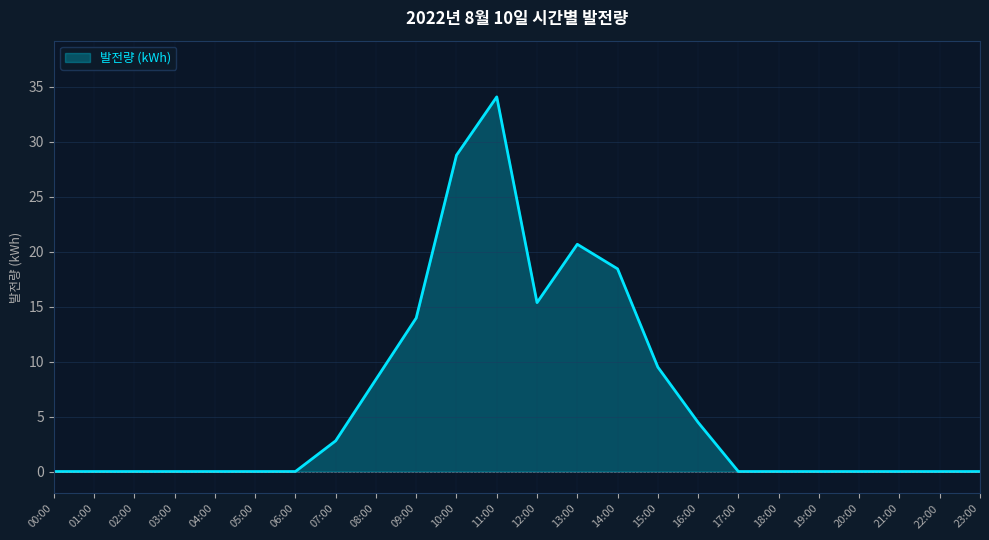

The chart shows a value of 20.7 at 13:00. True or false?

True